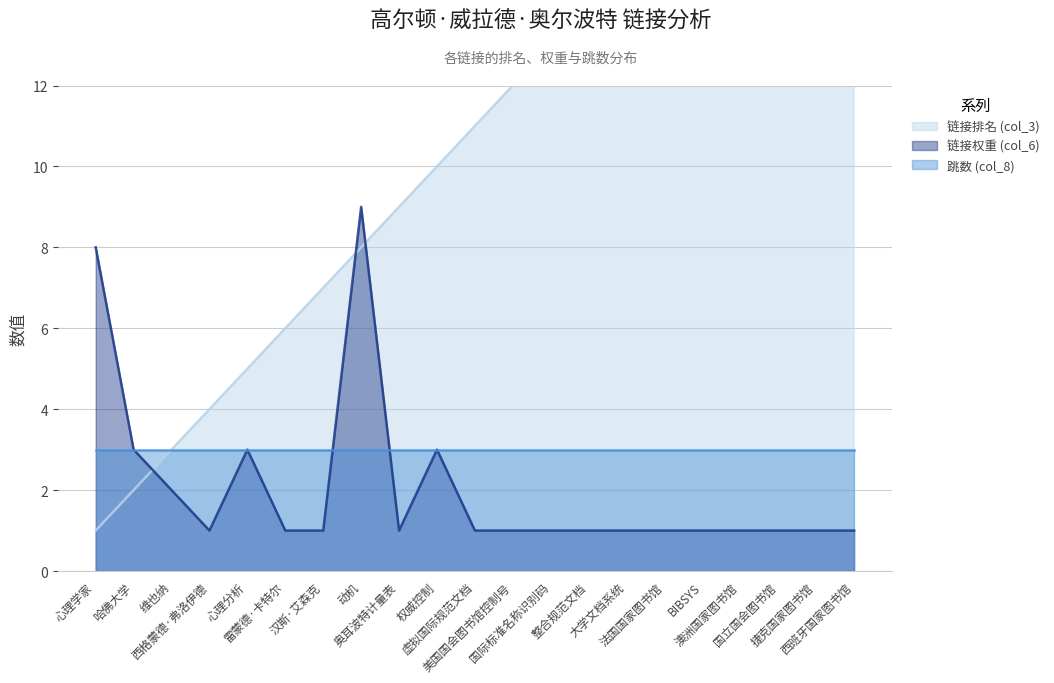

At which category does the chart reach its peak across all series?

西班牙国家图书馆